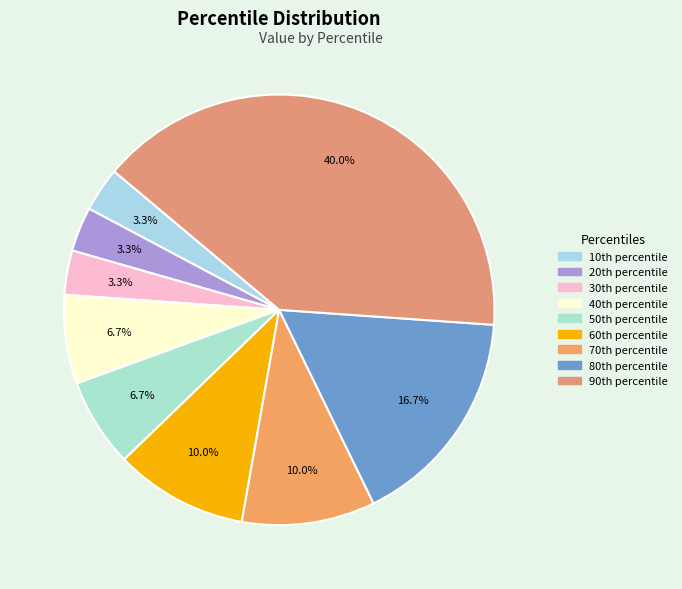

What is the largest slice in the pie chart?

90th percentile